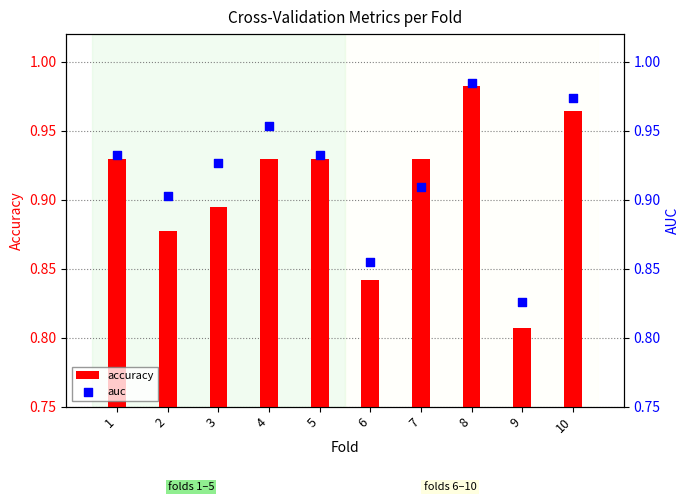

Which series has the largest total across all categories?

auc